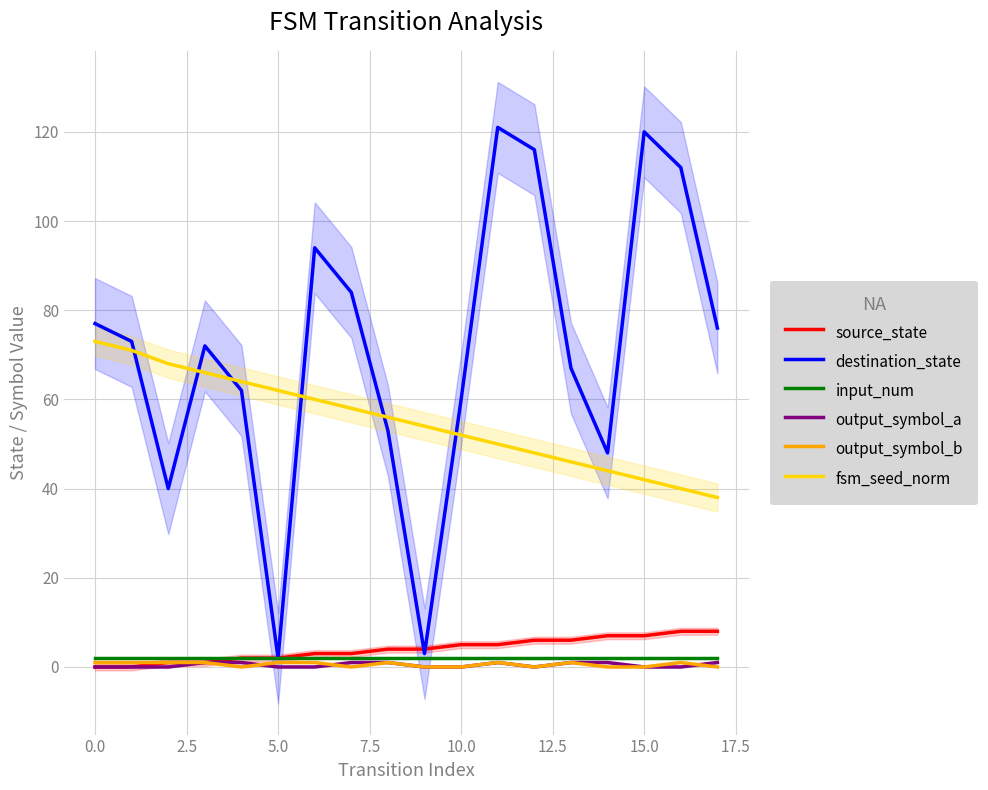

Does the chart display data point markers on the line(s)?

No